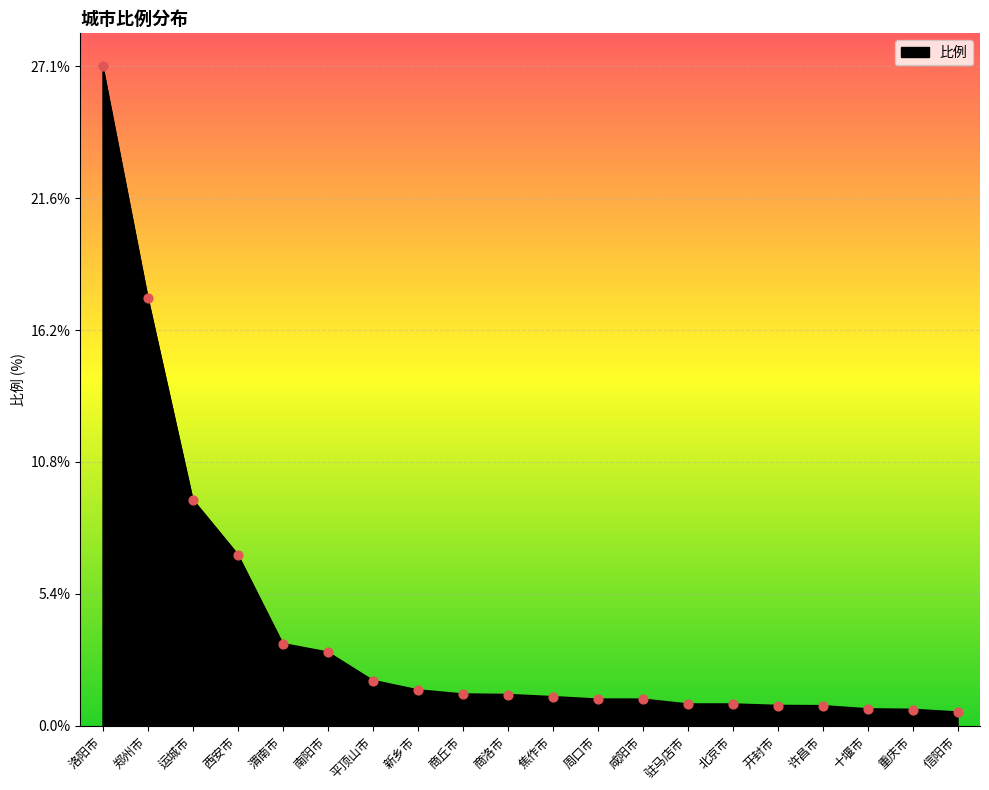

What is the change in value from 郑州市 to 十堰市?

-16.9